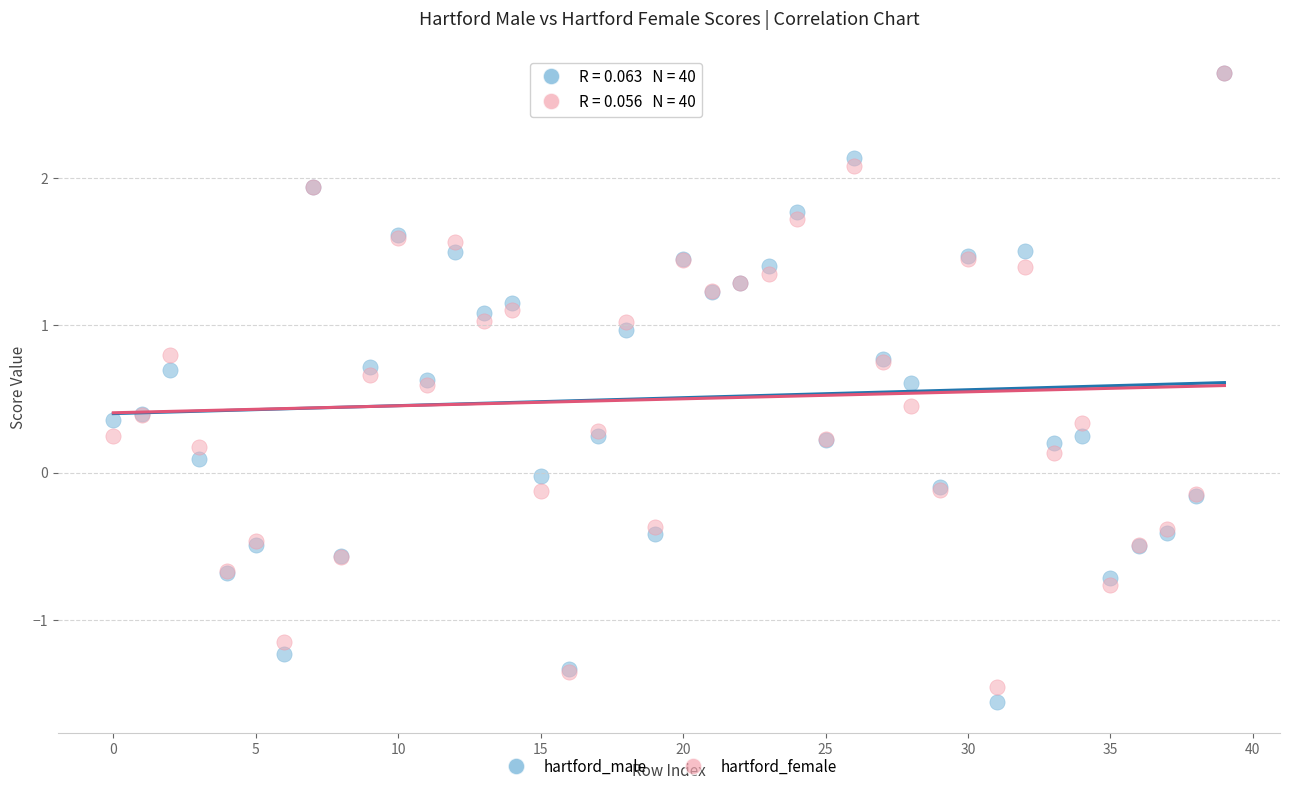

Which series has the widest spread of Y values?

hartford_male